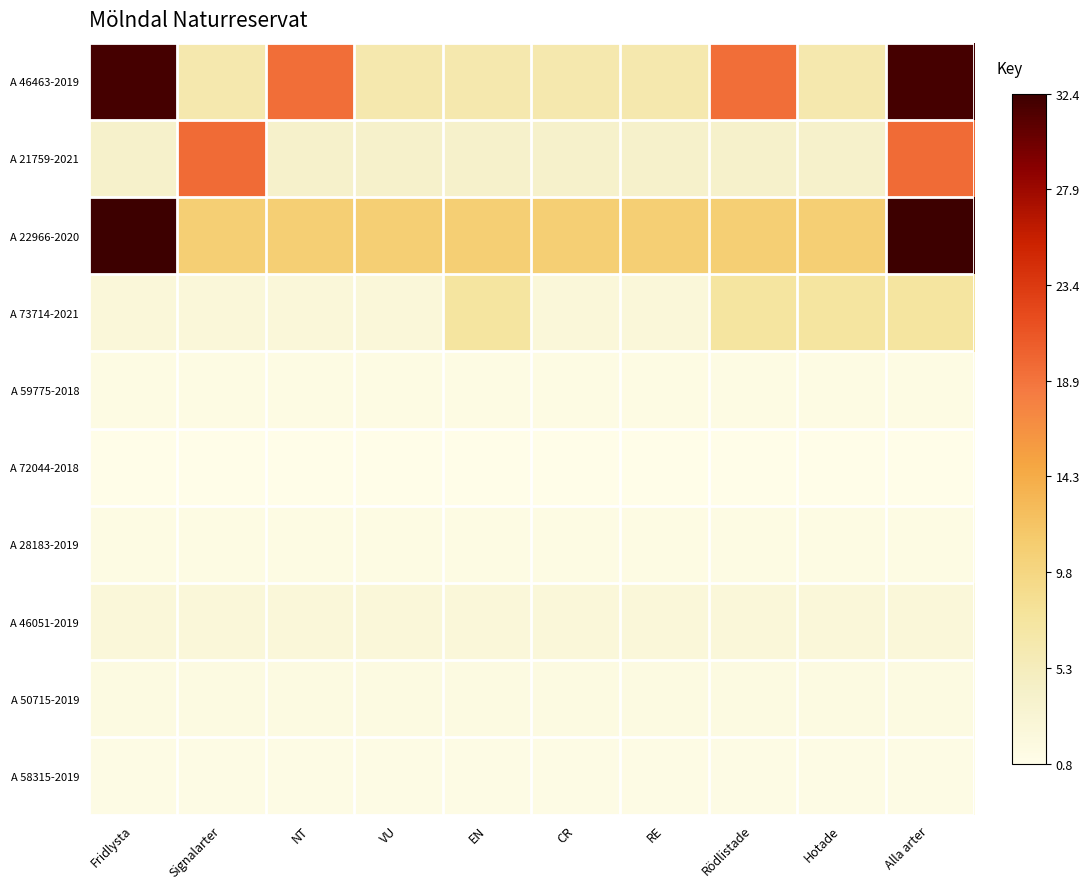

At how many categories does at least one series exceed 27?

2